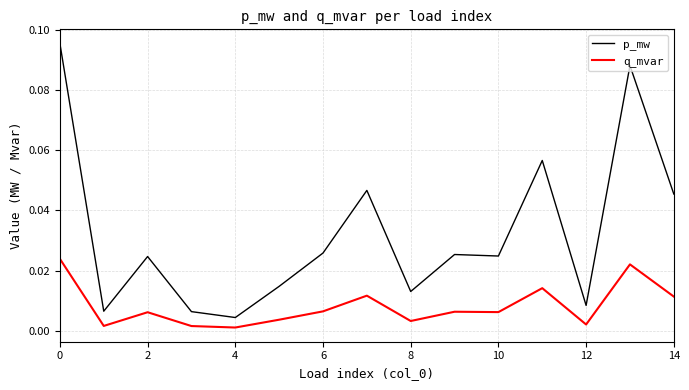

Which series has the largest total across all categories?

p_mw